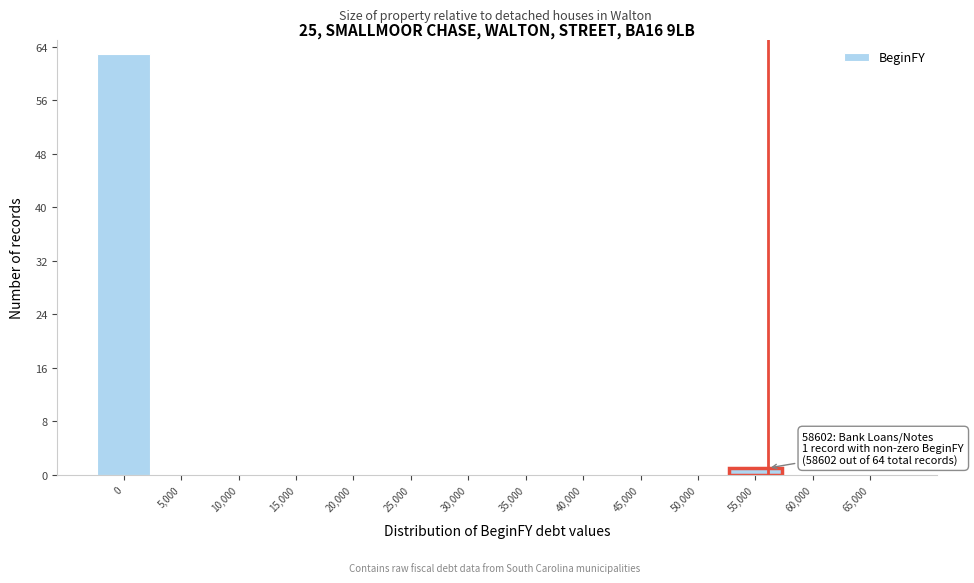

Reading left to right, transcribe all the data shown in this chart.

0=63	5,000=0	10,000=0	15,000=0	20,000=0	25,000=0	30,000=0	35,000=0	40,000=0	45,000=0	50,000=0	55,000=1	60,000=0	65,000=0